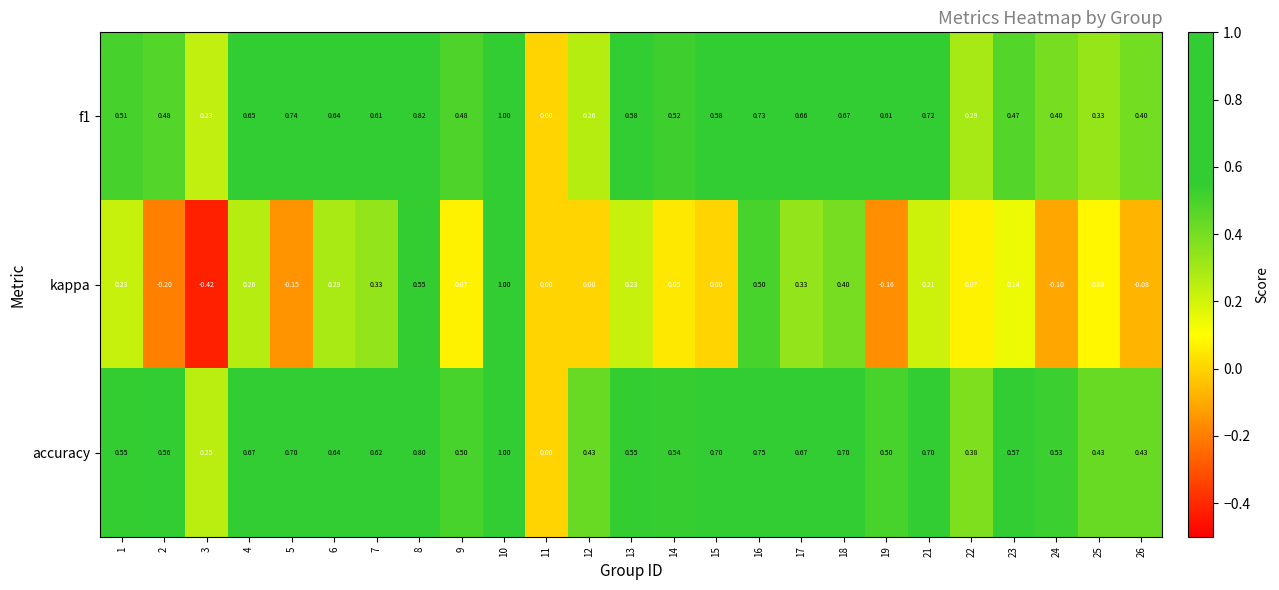

Which series has the largest range (max minus min)?

kappa